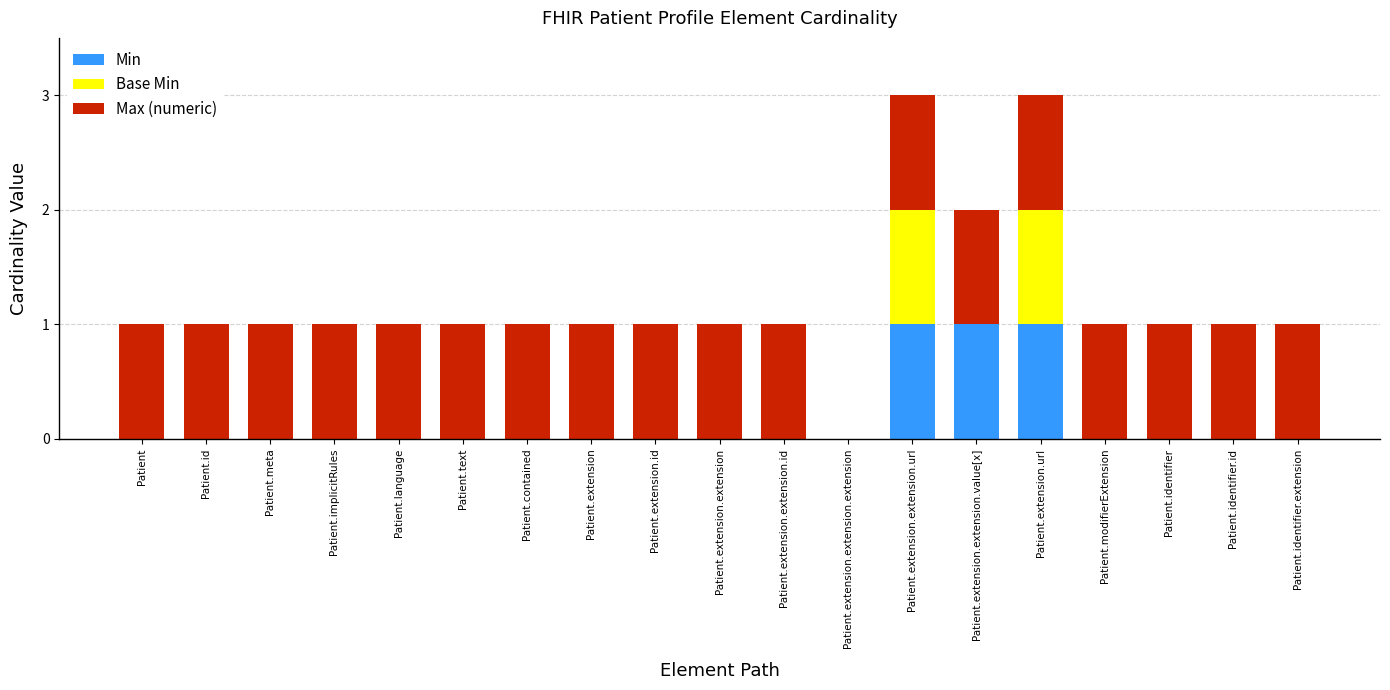

True or false: Min has a value of 1 at Patient.extension.extension.url.

True